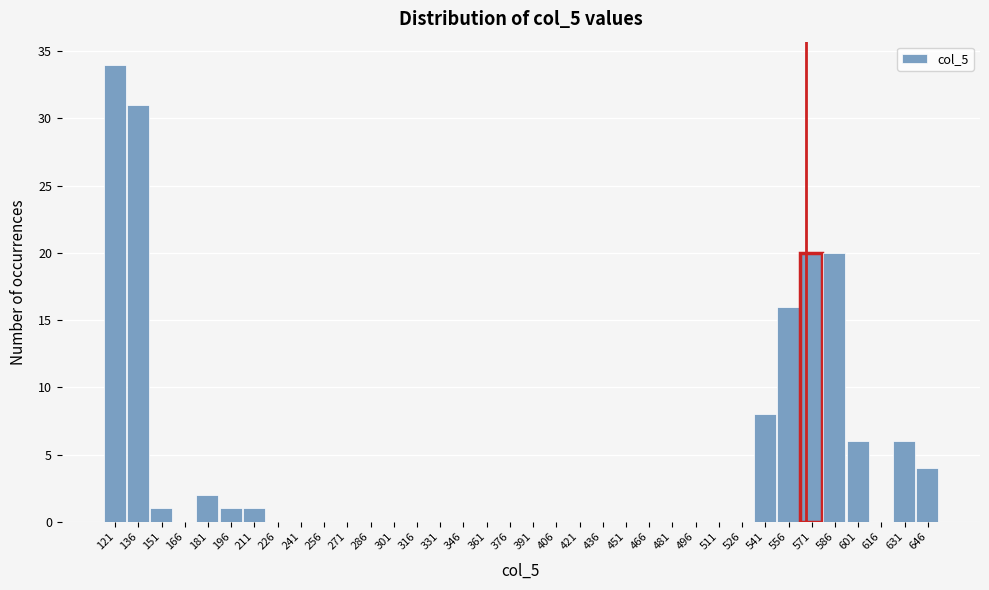

Is it true that the value at 121 is 10?

False